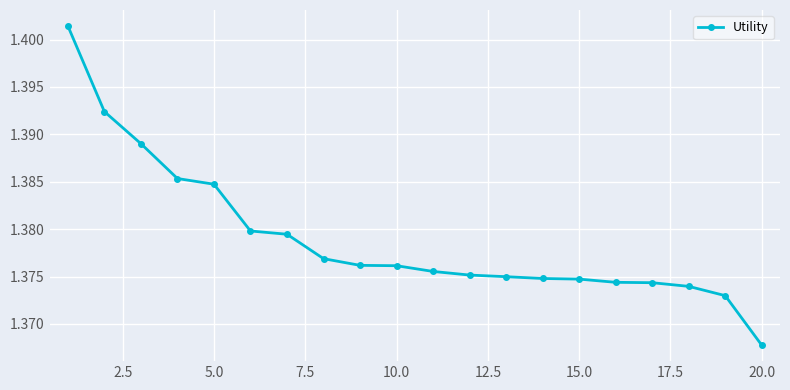

What is the sum of all values?

27.6